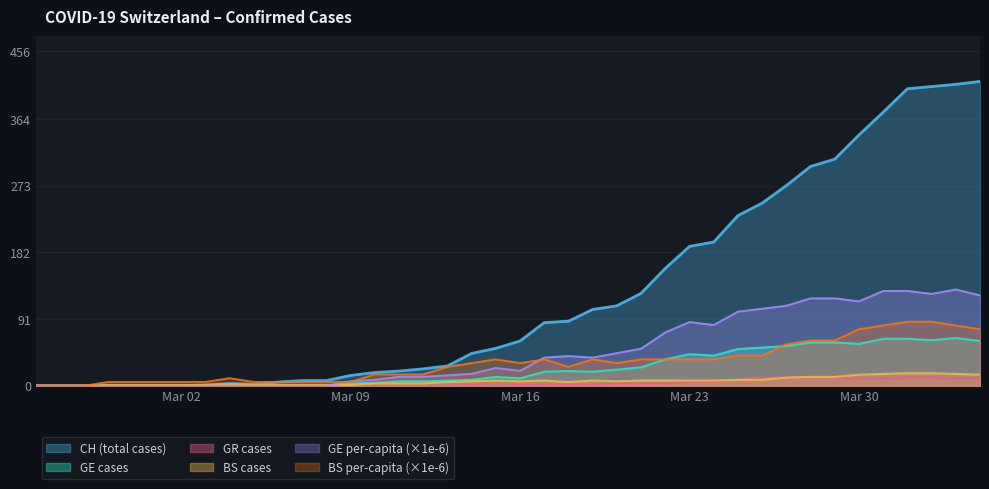

Is it true that BS per-capita (×1e-6) equals 30.8 at Mar 16?

True